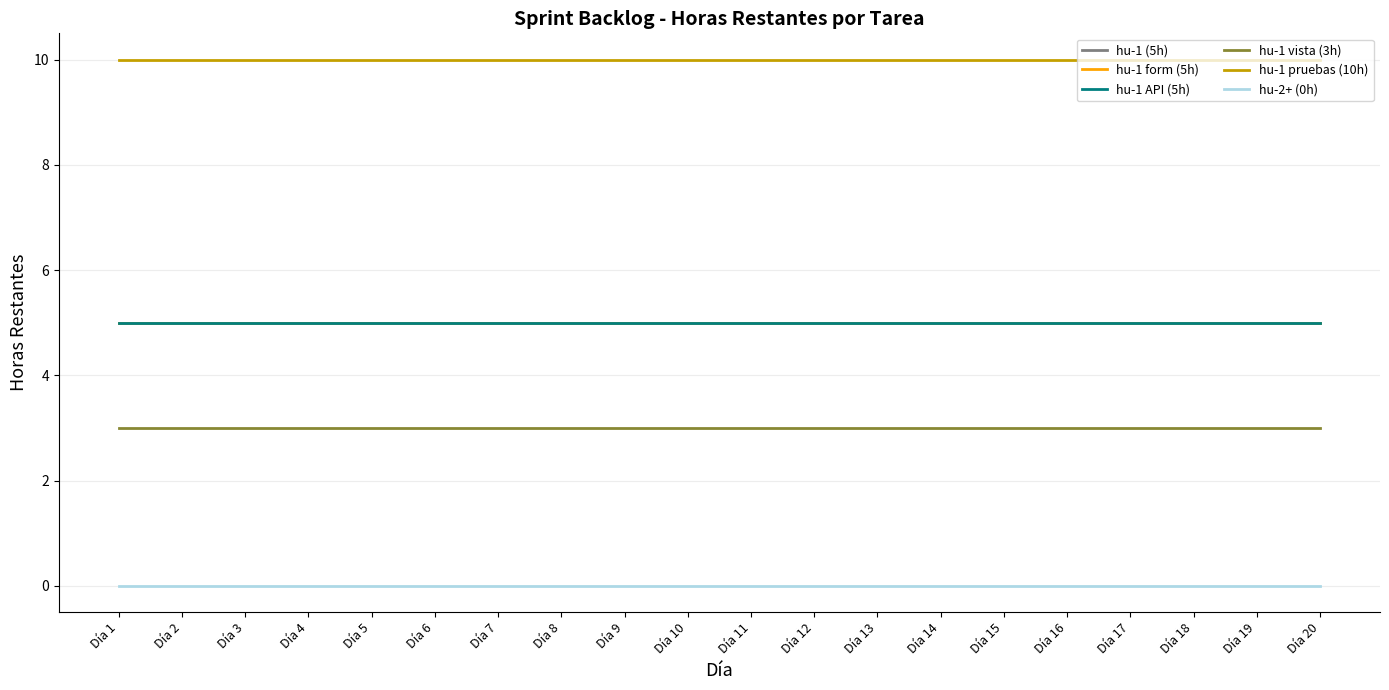

At how many categories does at least one series exceed 3?

20